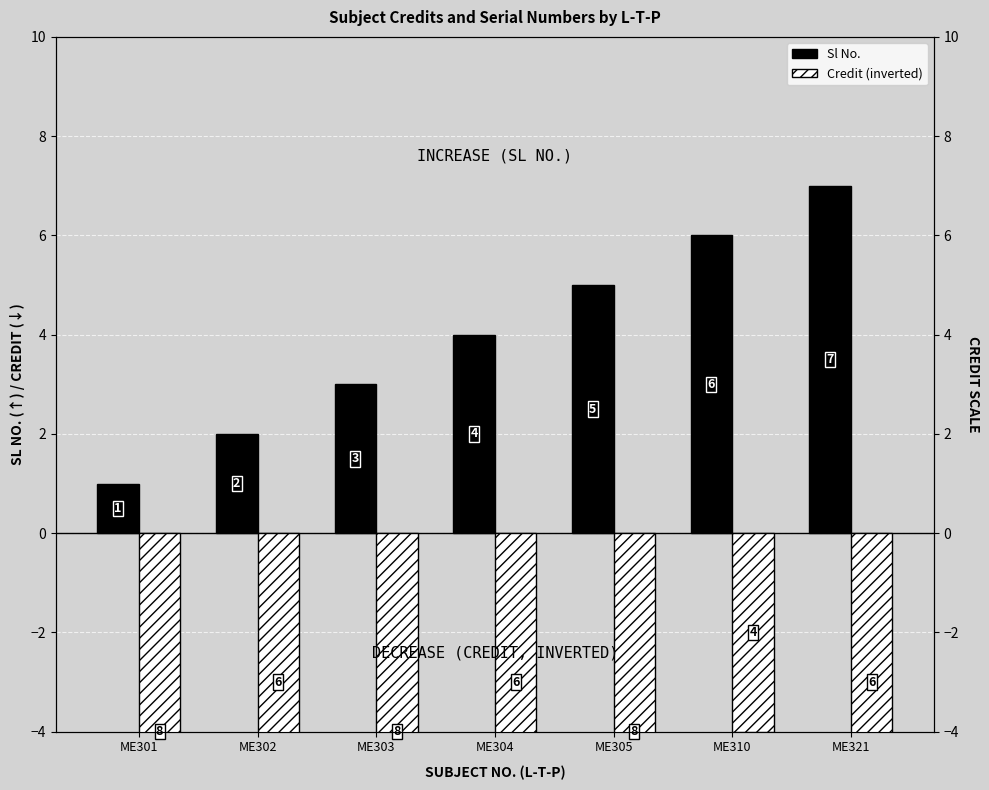

How many groups of bars are there?

7